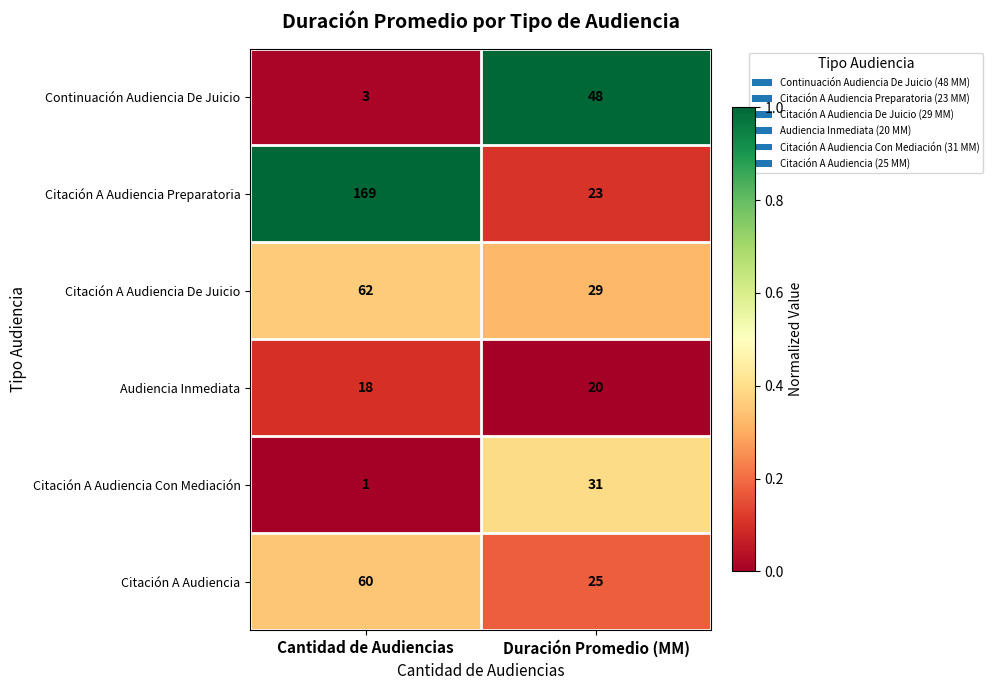

What is the average value of the Citación A Audiencia Con Mediación series?

16